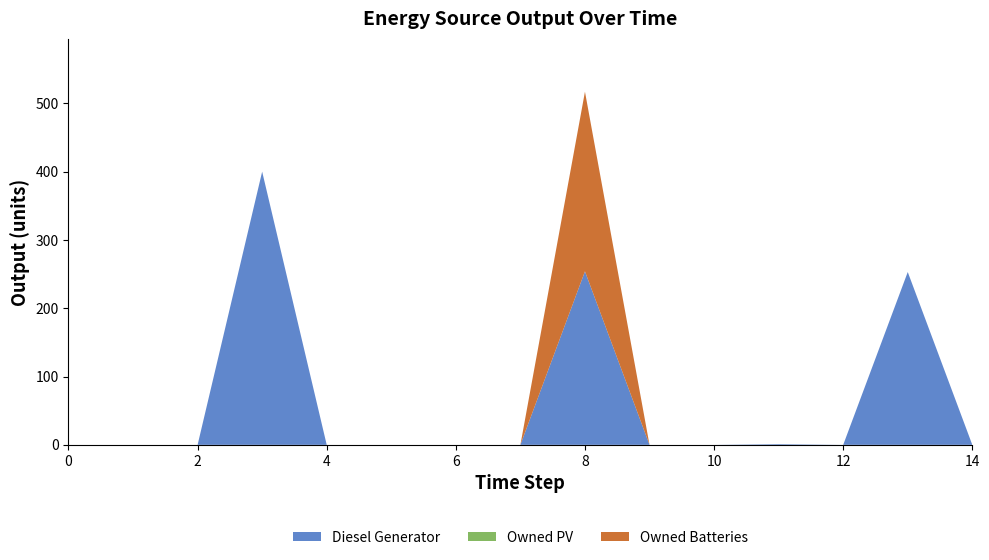

Reading left to right, list all the values displayed in this chart.

Diesel Generator: 0	0	0	400	0	0	0	0	254	0	0	1	0	253	0
Owned PV: 0	0	0	0	0	0	0	0	0	0	0	0	0	0	0
Owned Batteries: 0	0	0	0	0	0	0	0	263	0	0	0	0	0	0